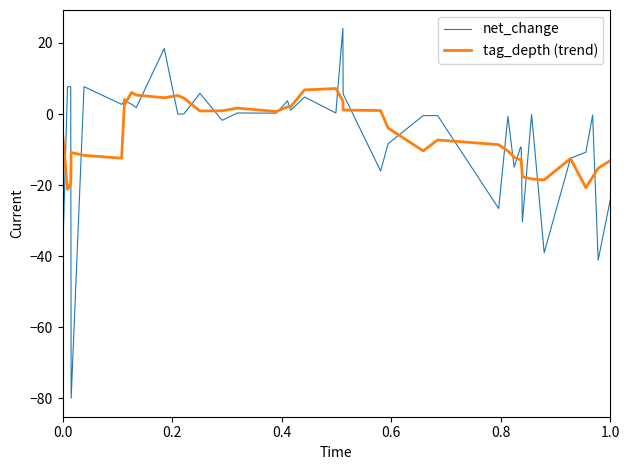

List the series in order of their peak value, highest first.

net_change, tag_depth (trend)